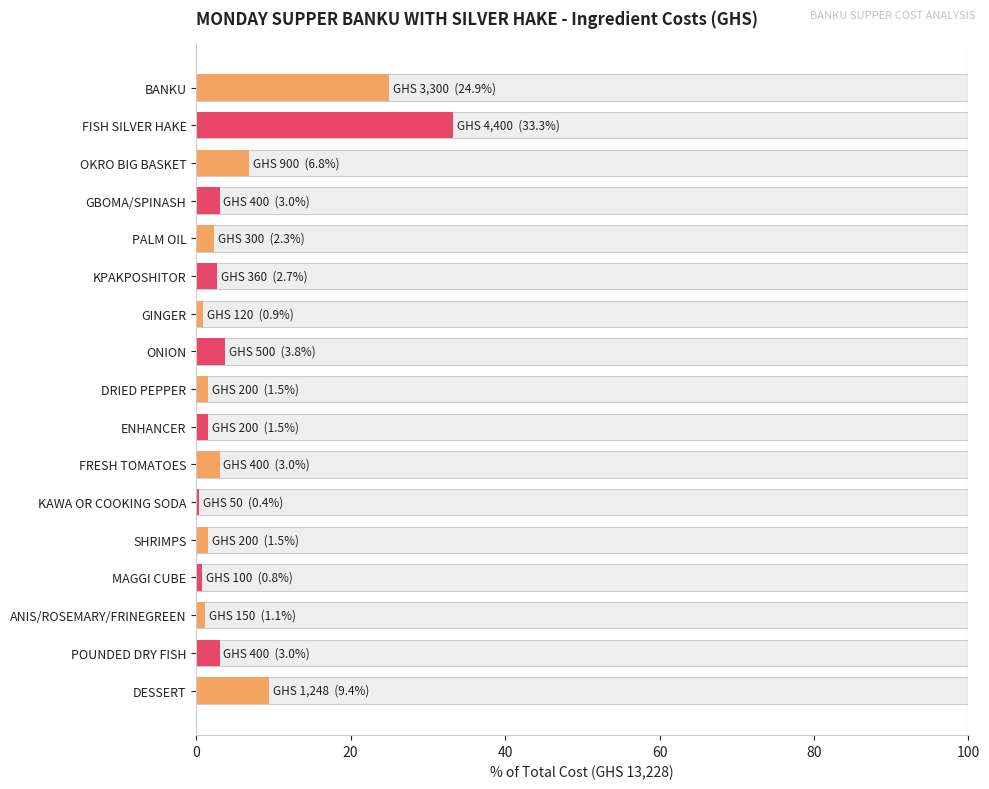

Count the number of values greater than 2.

10